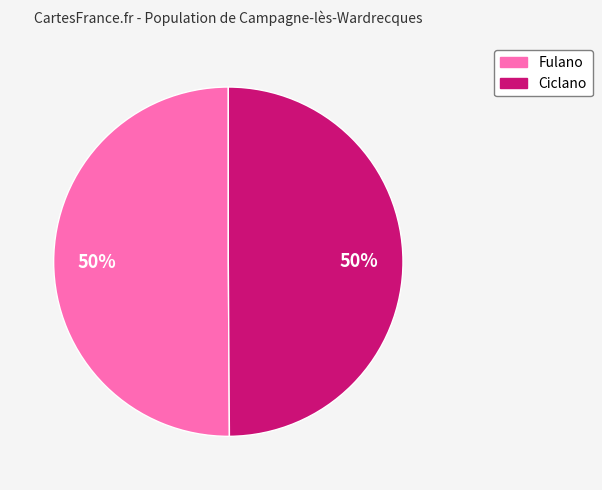

What percentage is the Ciclano slice, to the nearest percent?

50%